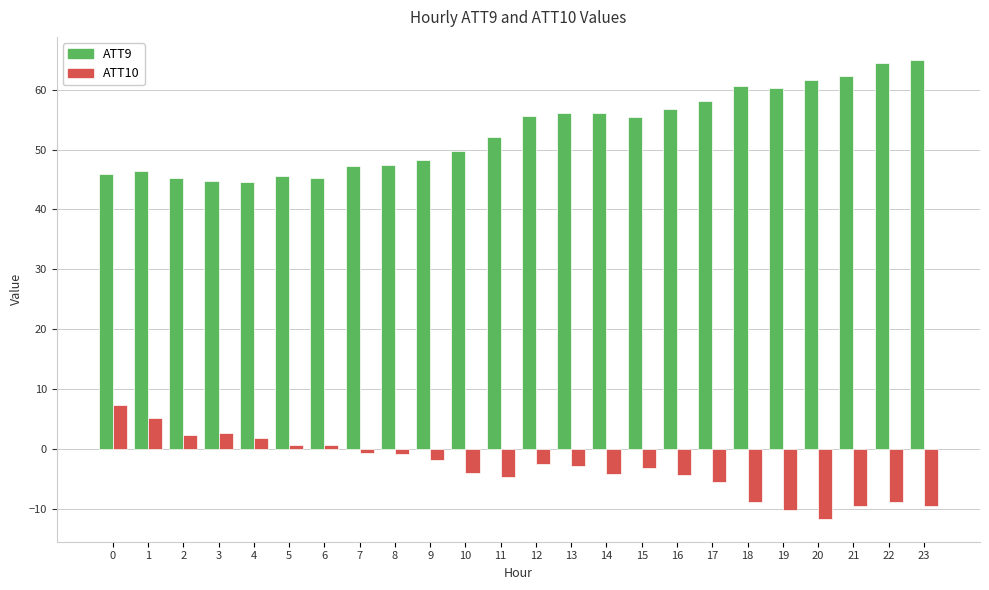

The value of ATT10 at 23 is -16.1. True or false?

False